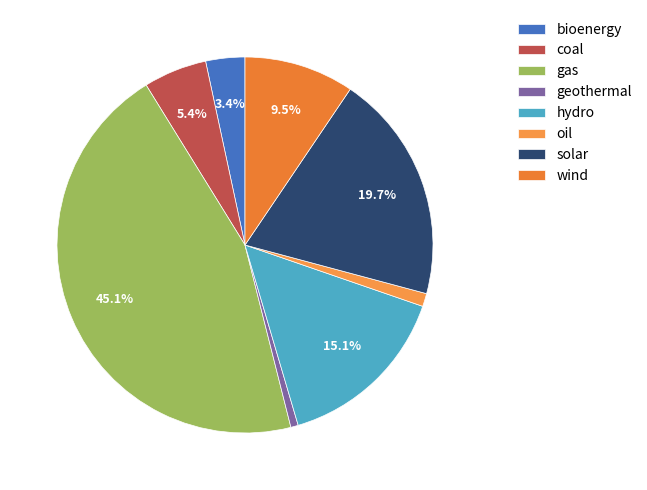

What percentage is the oil slice, to the nearest percent?

1%